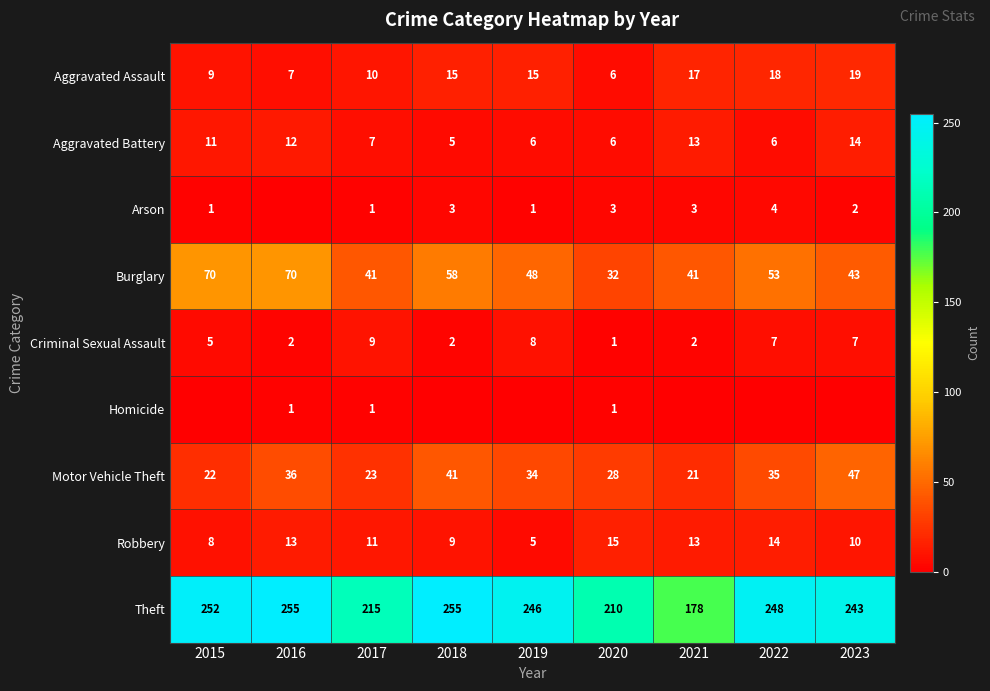

At which category is the sum across all series the highest?

2016